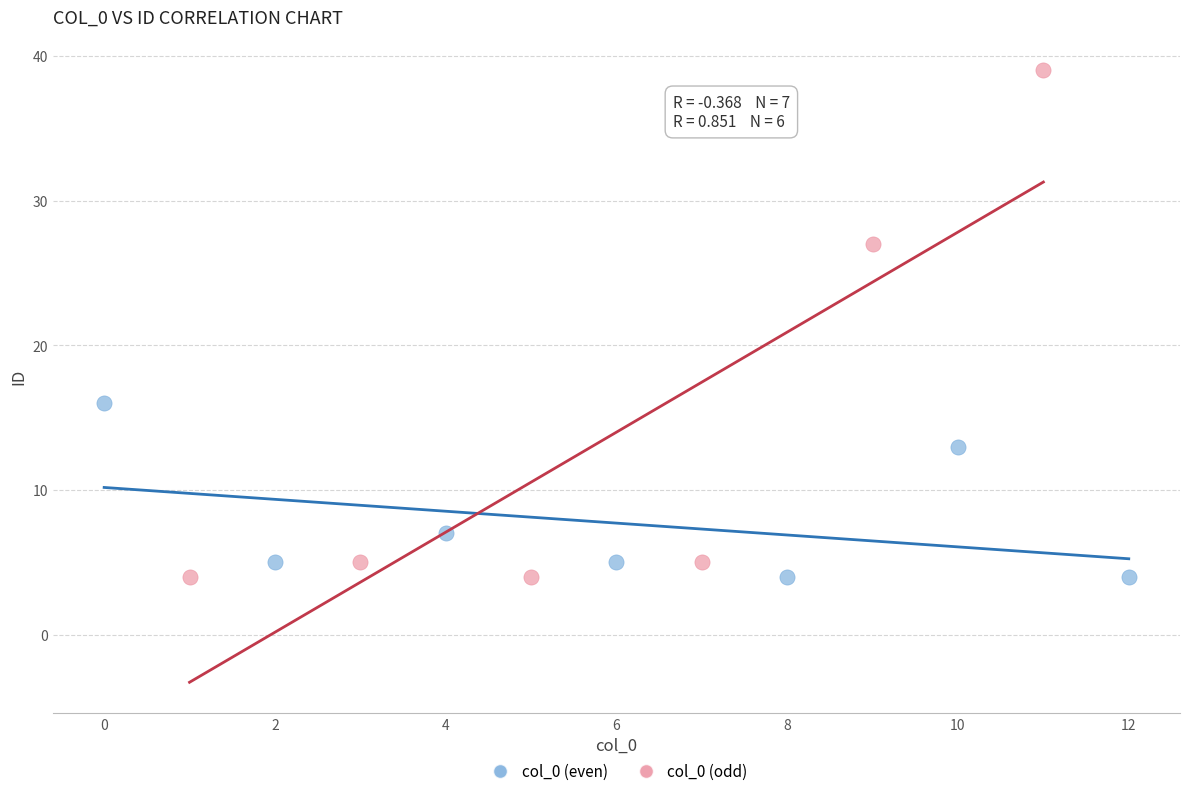

Which series has the widest spread of Y values?

col_0 (odd)